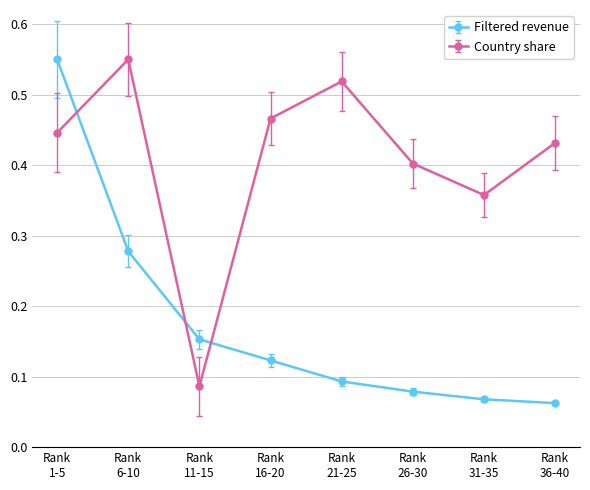

True or false: Country share has more than 0 interior local peaks.

True